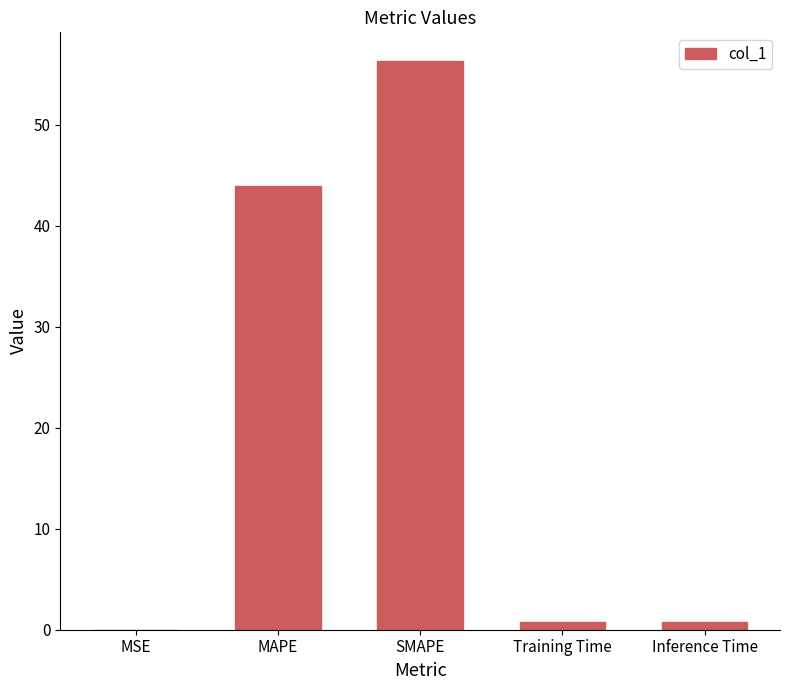

What is the sum of all values?

101.8